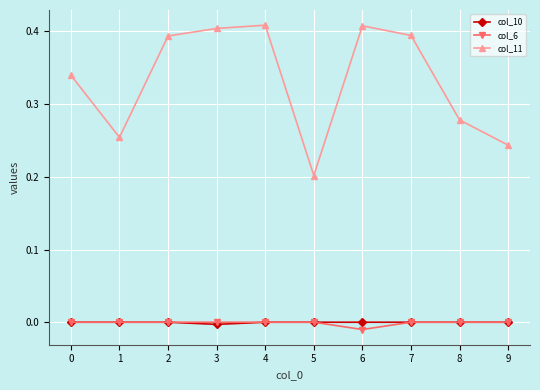

Which series has the largest total across all categories?

col_11